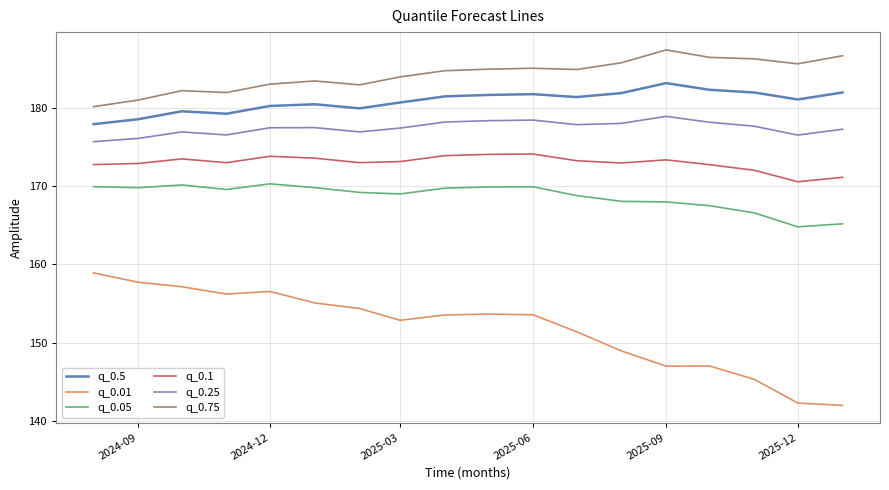

Which series has the widest spread of values?

q_0.01